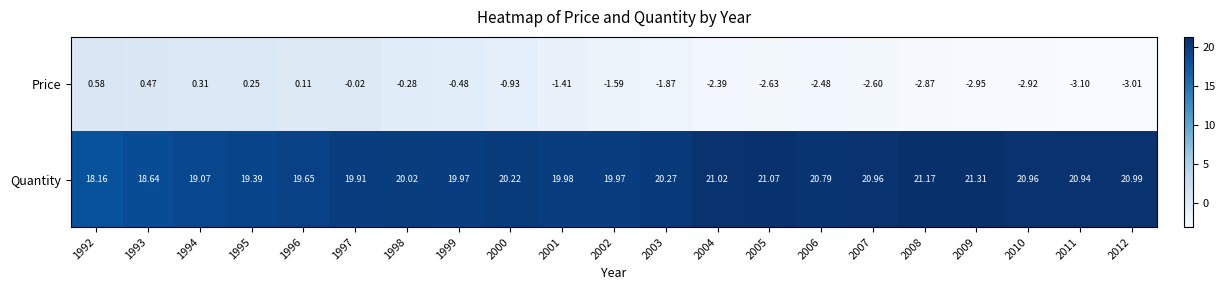

List the series in order of their peak value, highest first.

Quantity, Price